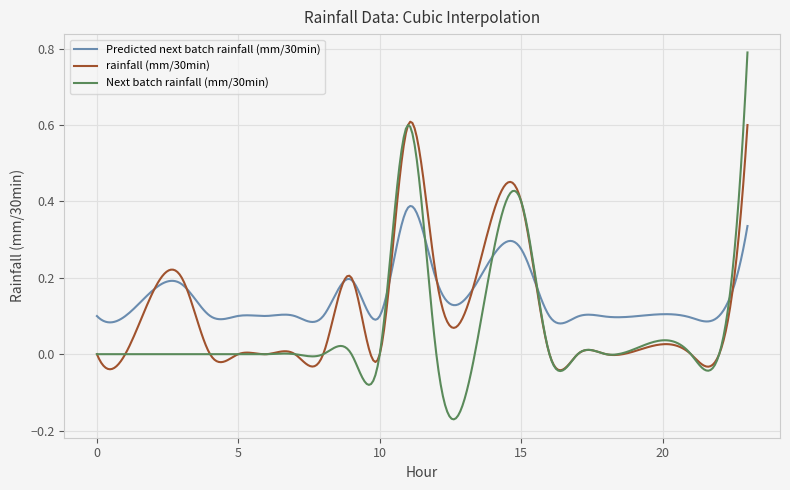

List the series in order of their peak value, highest first.

Next batch rainfall (mm/30min), rainfall (mm/30min), Predicted next batch rainfall (mm/30min)